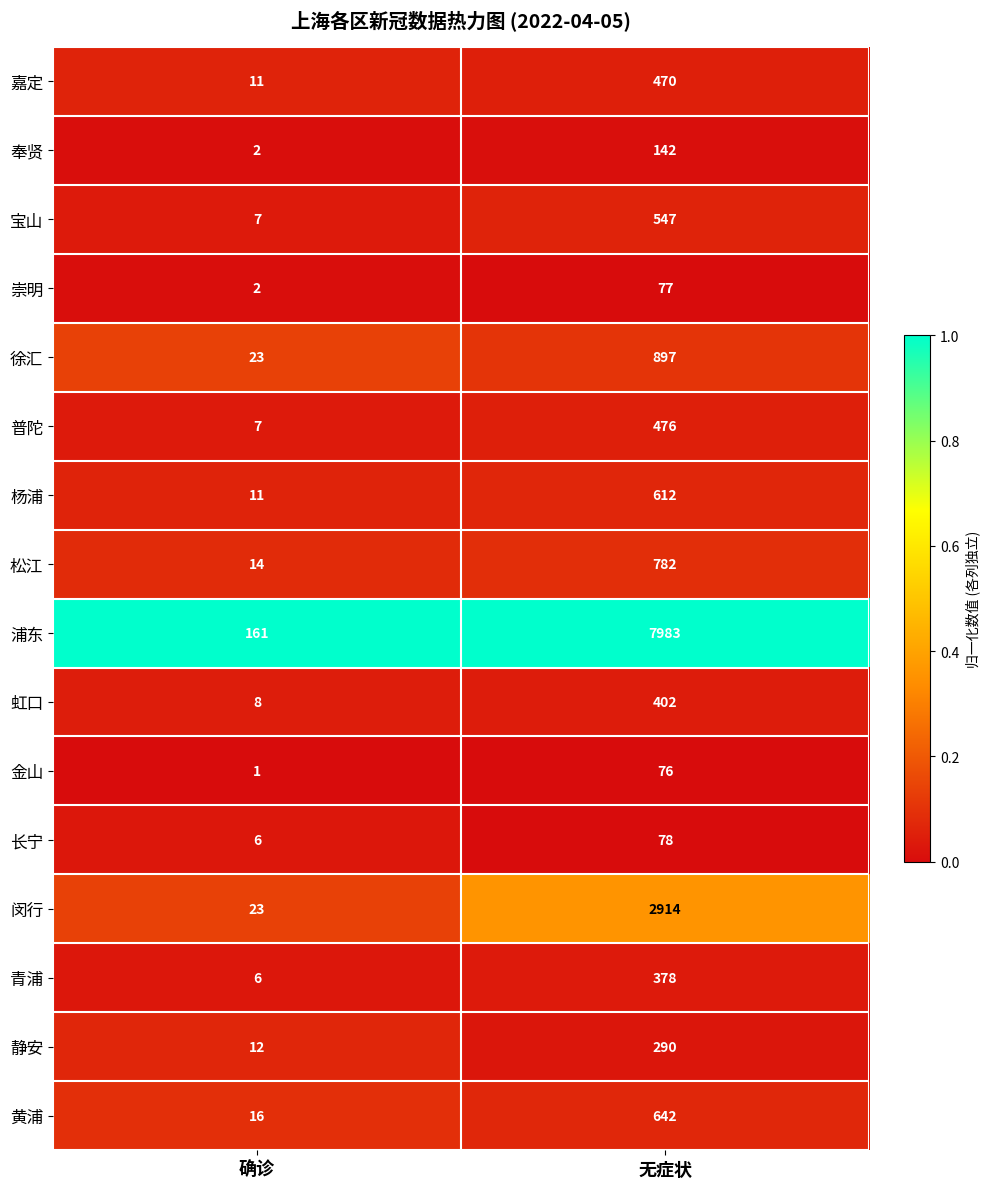

Rank the series by their maximum value, from lowest to highest.

金山, 崇明, 长宁, 奉贤, 静安, 青浦, 虹口, 嘉定, 普陀, 宝山, 杨浦, 黄浦, 松江, 徐汇, 闵行, 浦东